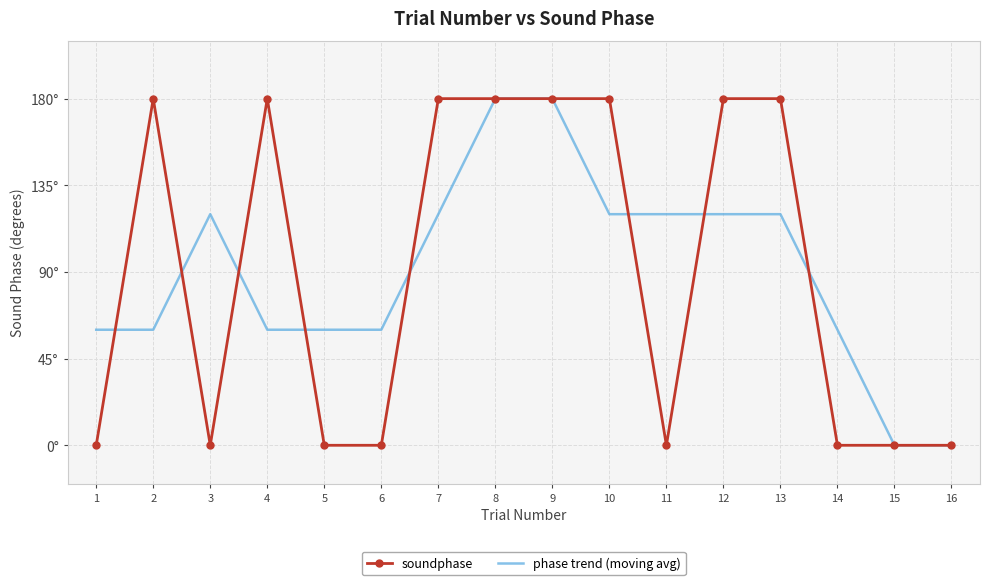

Where is phase trend (moving avg) nearest to the value 90?

1